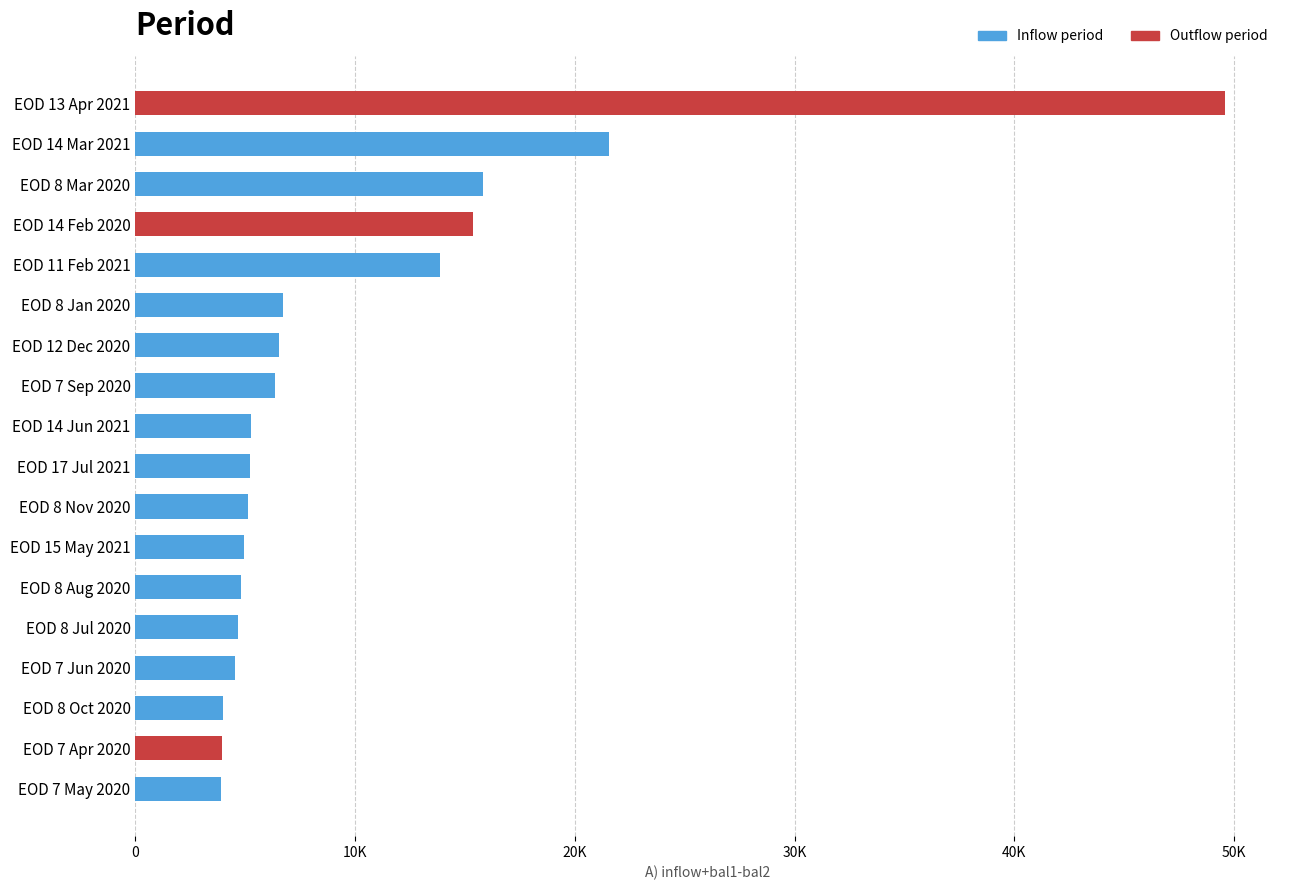

Does the chart contain any negative values?

No